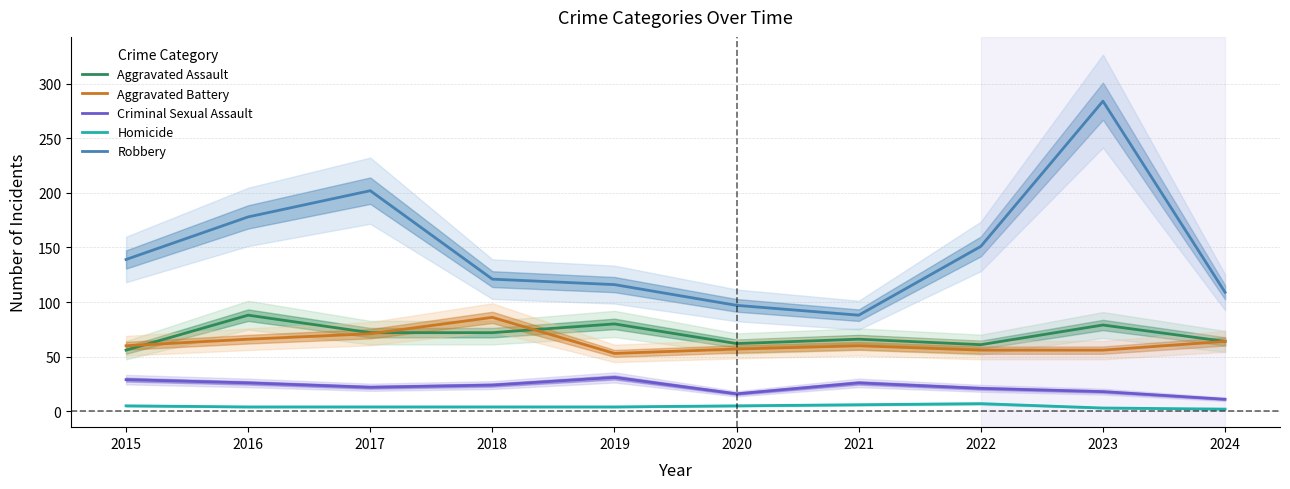

True or false: Aggravated Battery and Homicide intersect in this chart.

False